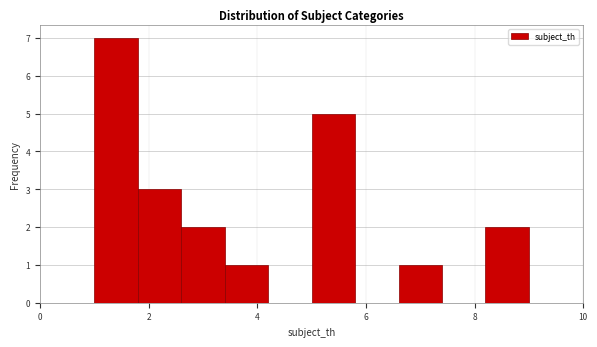

Reading left to right, list every bar in this chart as the range it spans on the x-axis followed by its height. The values are not printed on the chart, so give them approximately, as read against the axis.

1.0 to 1.8: 7
1.8 to 2.6: 3
2.6 to 3.4: 2
3.4 to 4.2: 1
4.2 to 5.0: 0
5.0 to 5.8: 5
5.8 to 6.6: 0
6.6 to 7.4: 1
7.4 to 8.2: 0
8.2 to 9.0: 2